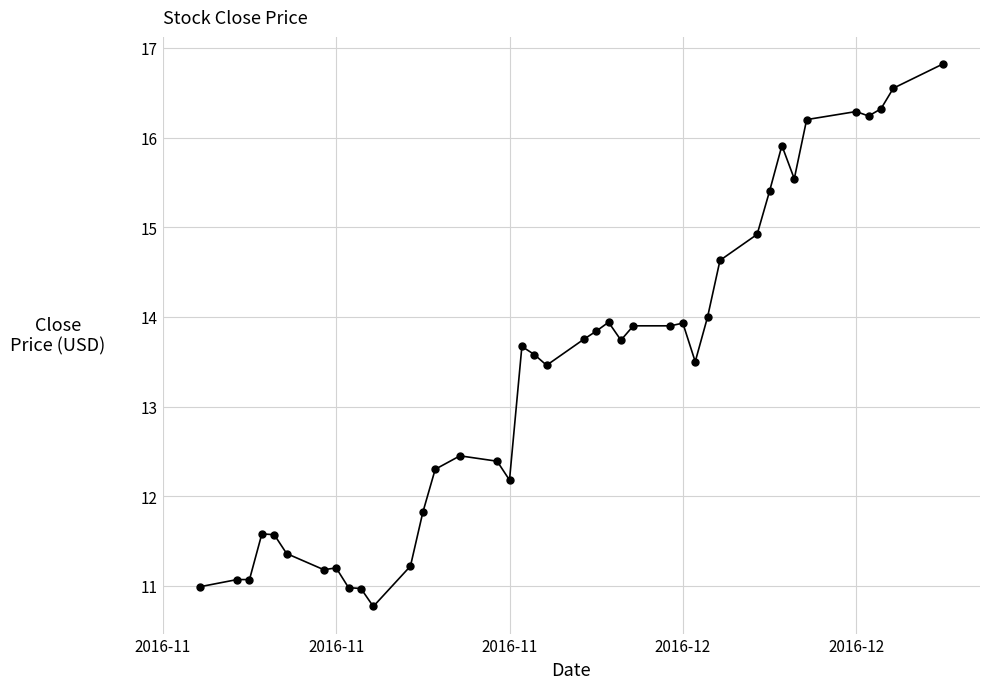

Does the chart have visible grid lines?

Yes